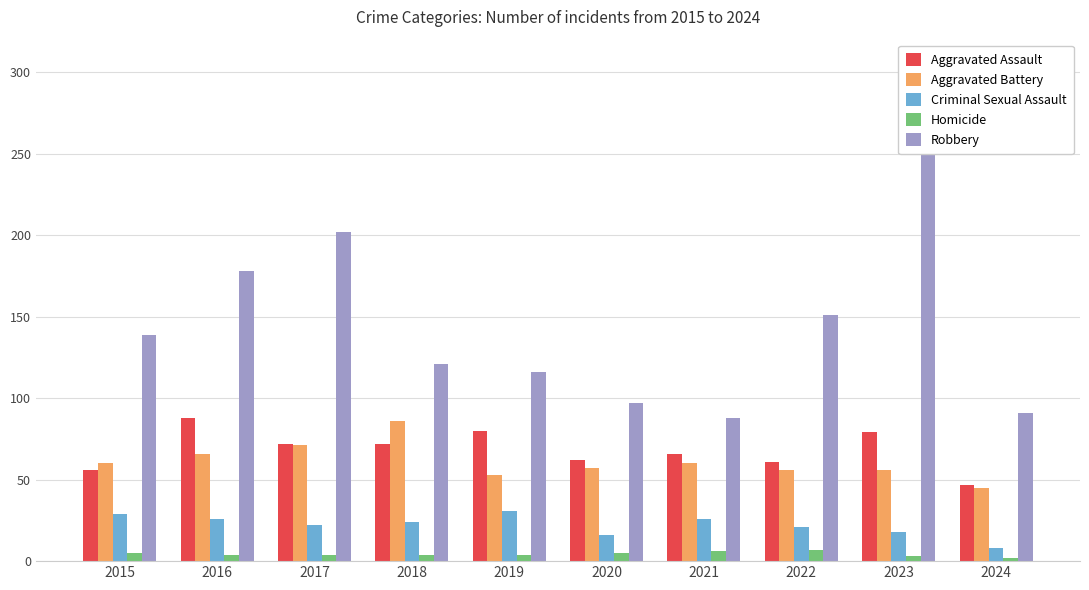

What is the spread (max minus min) of values at 2021?

82